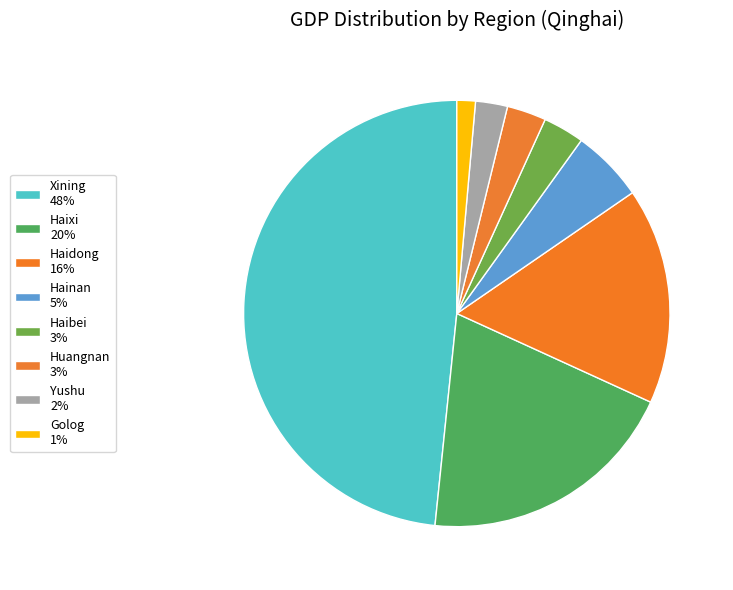

To the nearest percent, what is the average slice percentage?

12%